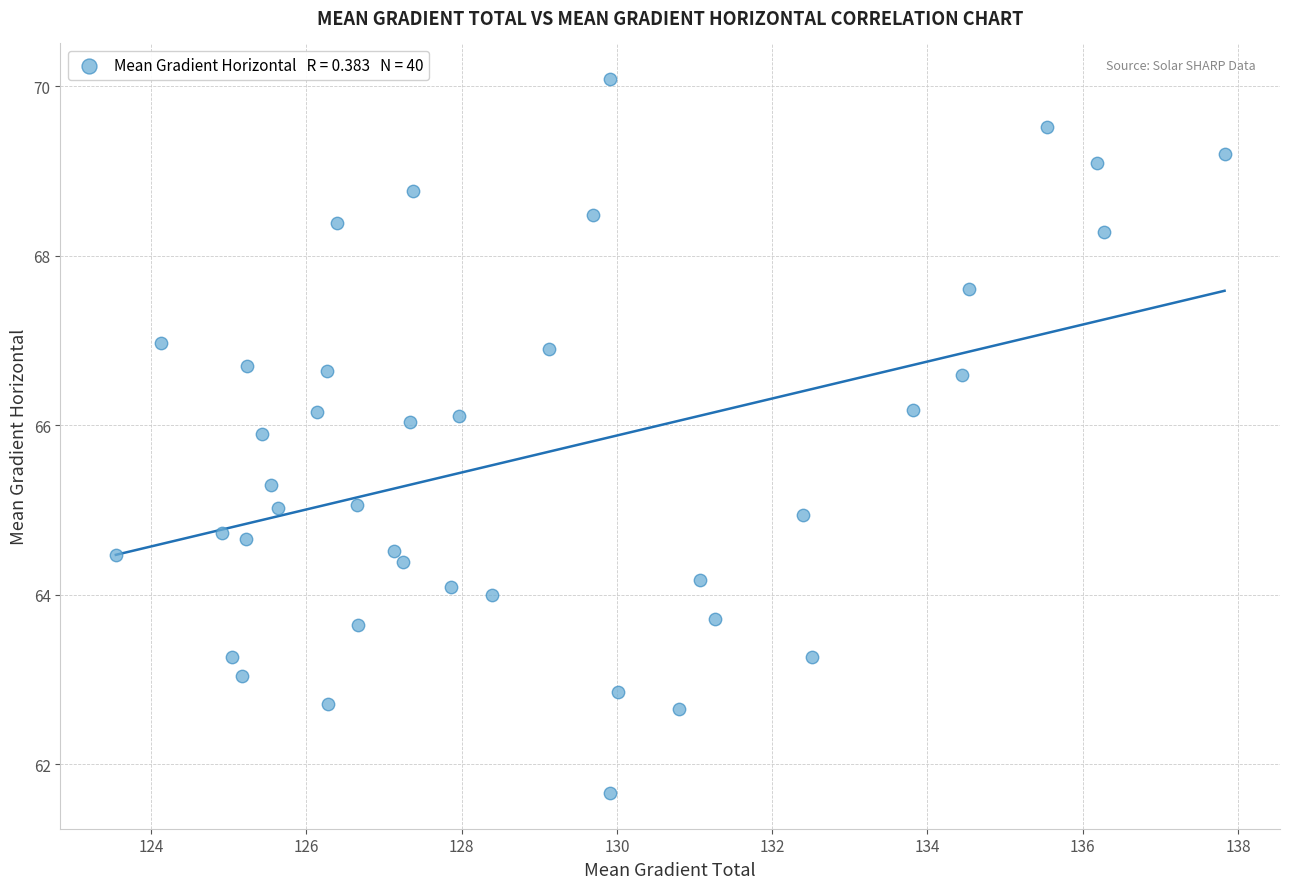

What is the range of X values (max minus min)?

14.3